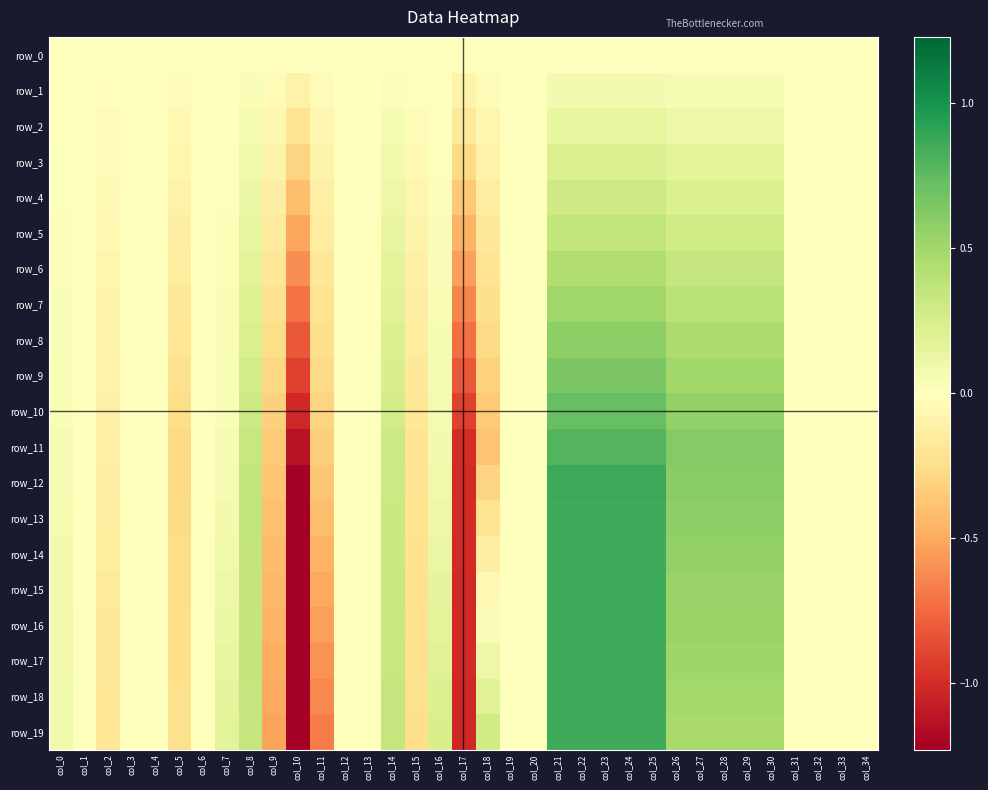

At which label does row_12 reach its minimum?

col_10